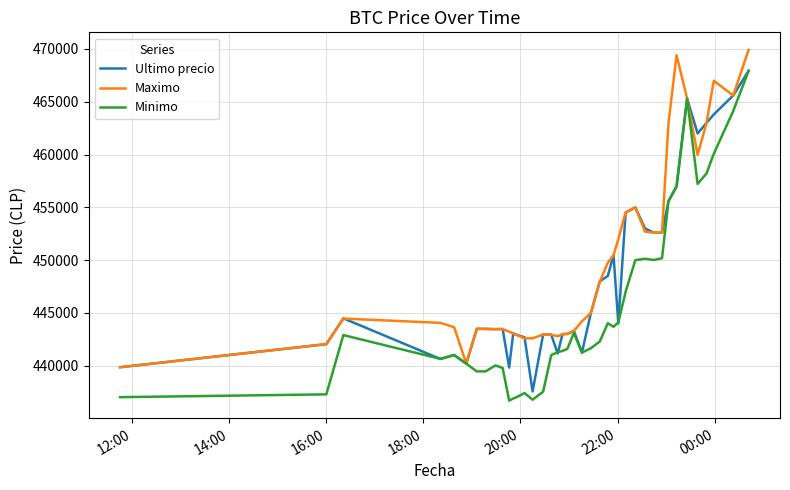

List the series in order of their overall mean, highest first.

Maximo, Ultimo precio, Minimo